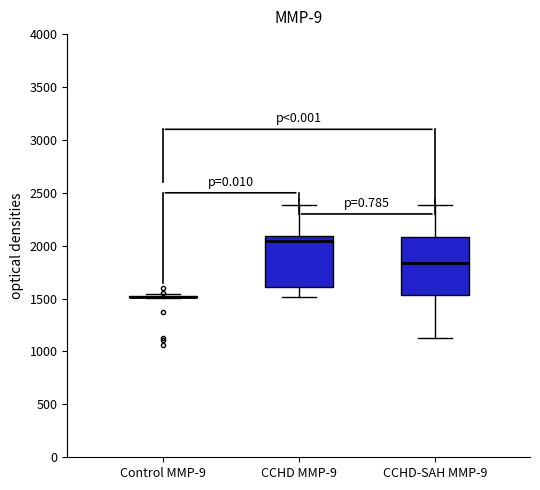

Reading left to right, transcribe this box plot: for each box, give where its median line is, the range the box spans, and where its two whiskers end, as read against the y-axis. The values are not printed on the chart, so give them approximately, as read against the axis.

Control MMP-9: box collapsed to a line at 1500, whiskers 1500 to 1550
CCHD MMP-9: median 2050, box 1600 to 2100, whiskers 1500 to 2400
CCHD-SAH MMP-9: median 1850, box 1550 to 2100, whiskers 1100 to 2400